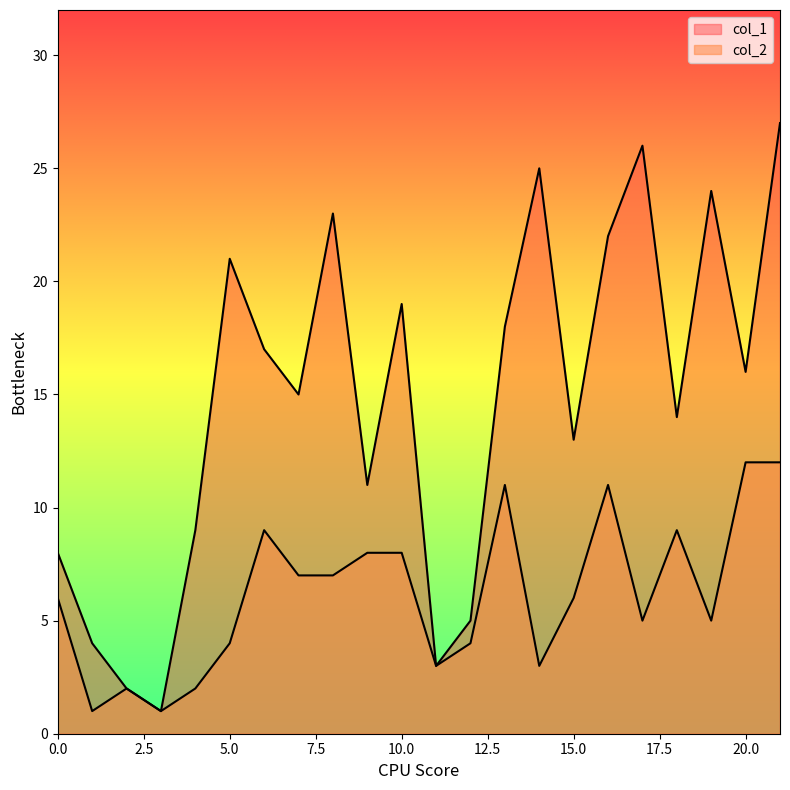

What is the difference between the maximum and second lowest values in the col_1 series?

25